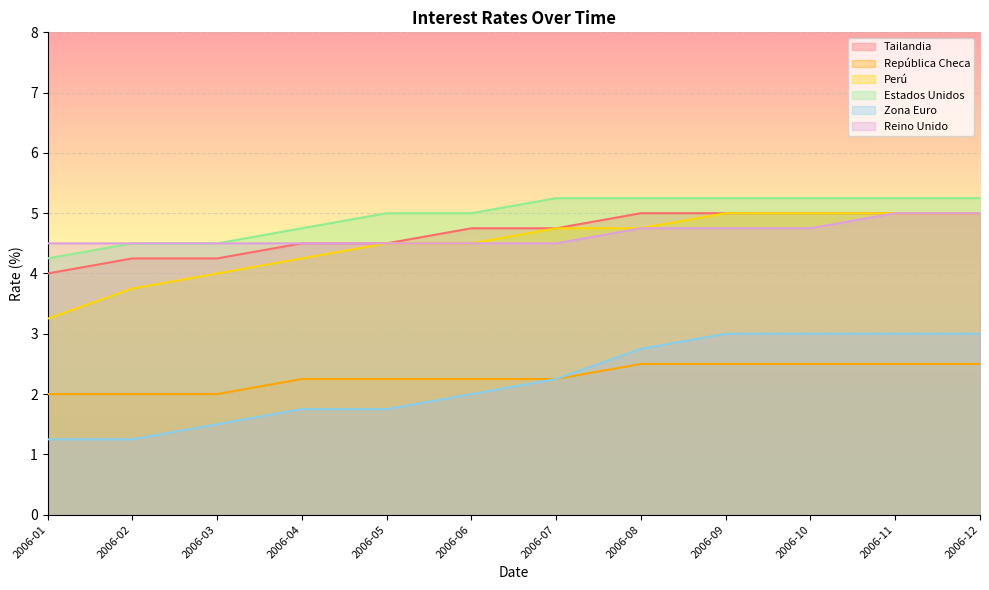

Is it true that Perú equals 7.1 at 2006-07?

False